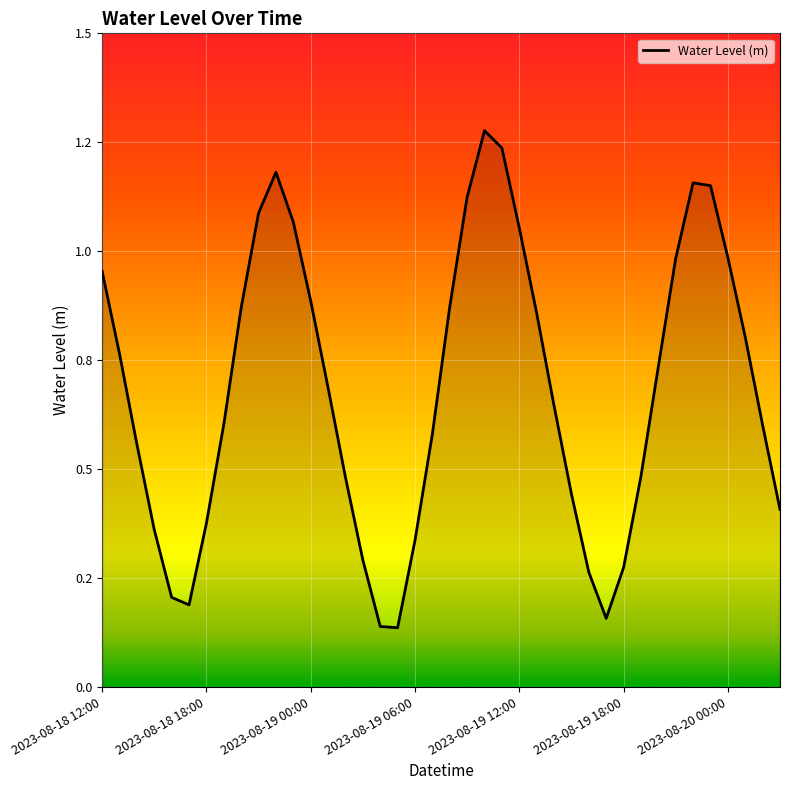

Does the chart have visible grid lines?

Yes